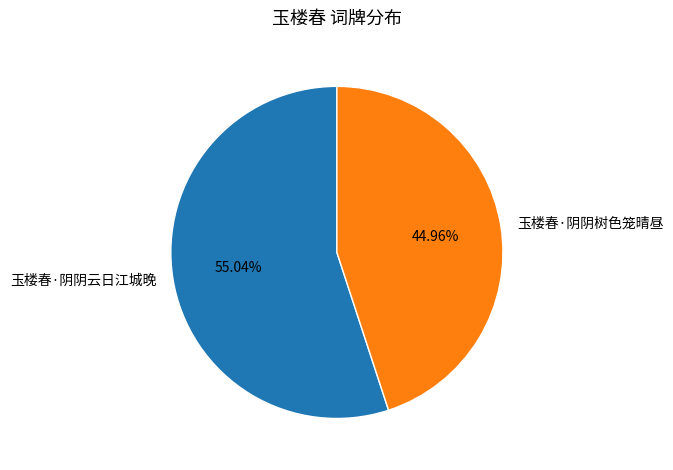

Count the number of slices in the pie.

2